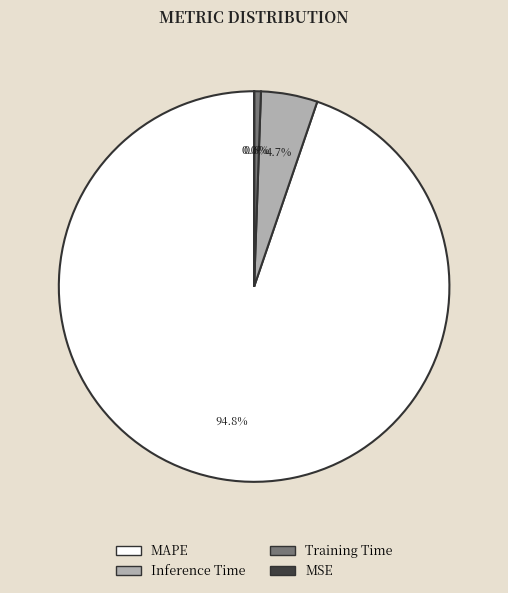

What is the majority slice?

MAPE